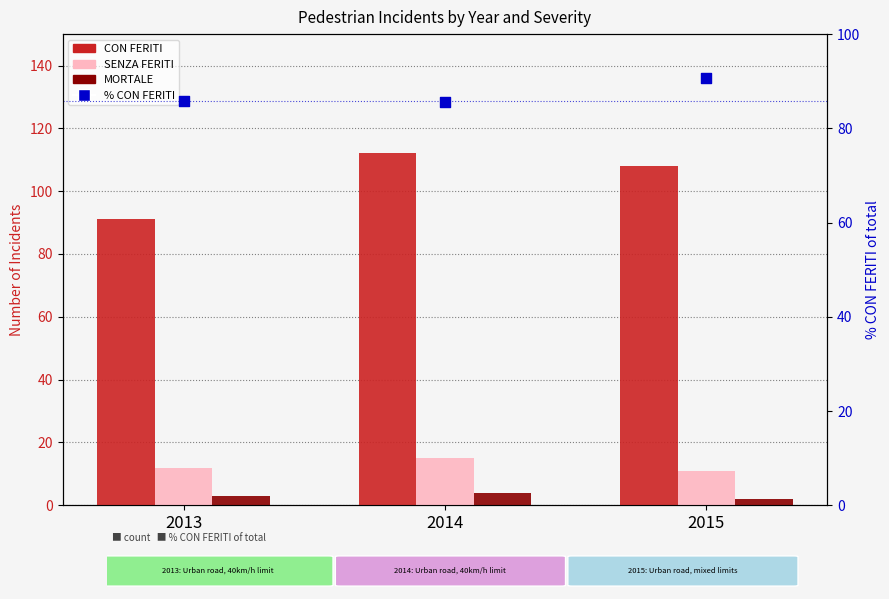

Which series contains the lowest Y value?

MORTALE